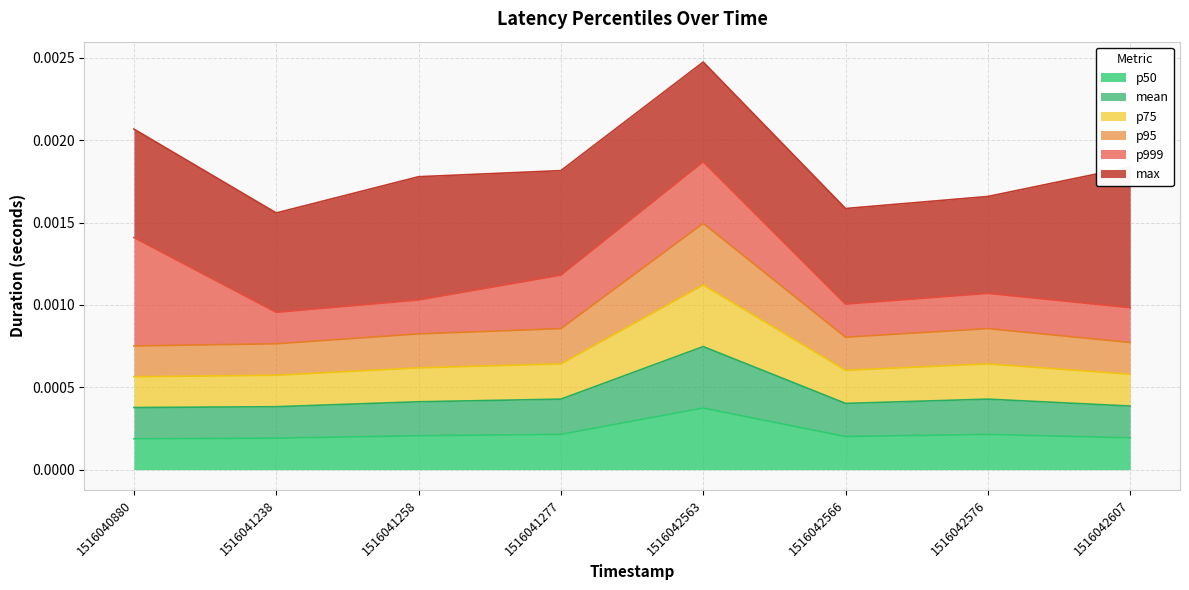

How many categories are shown in the chart?

8